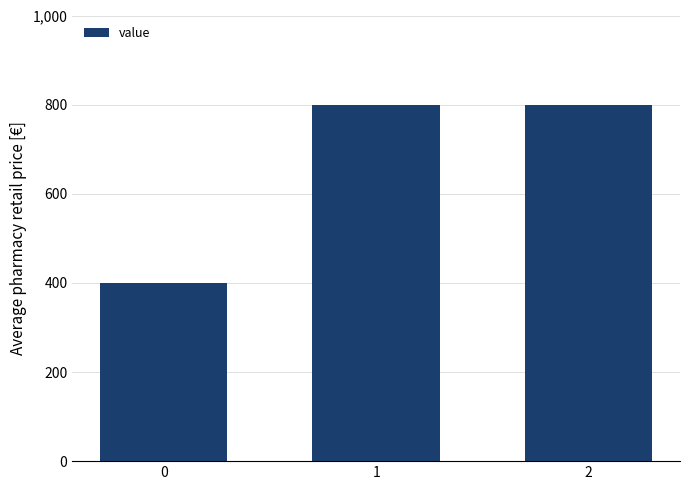

Reading left to right, extract all data points from this chart.

400	800	800